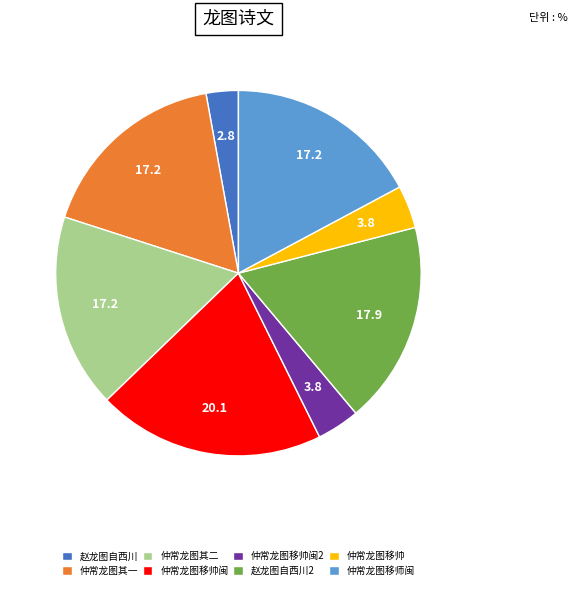

True or false: 仲常龙图其二 accounts for 23% of the total.

False